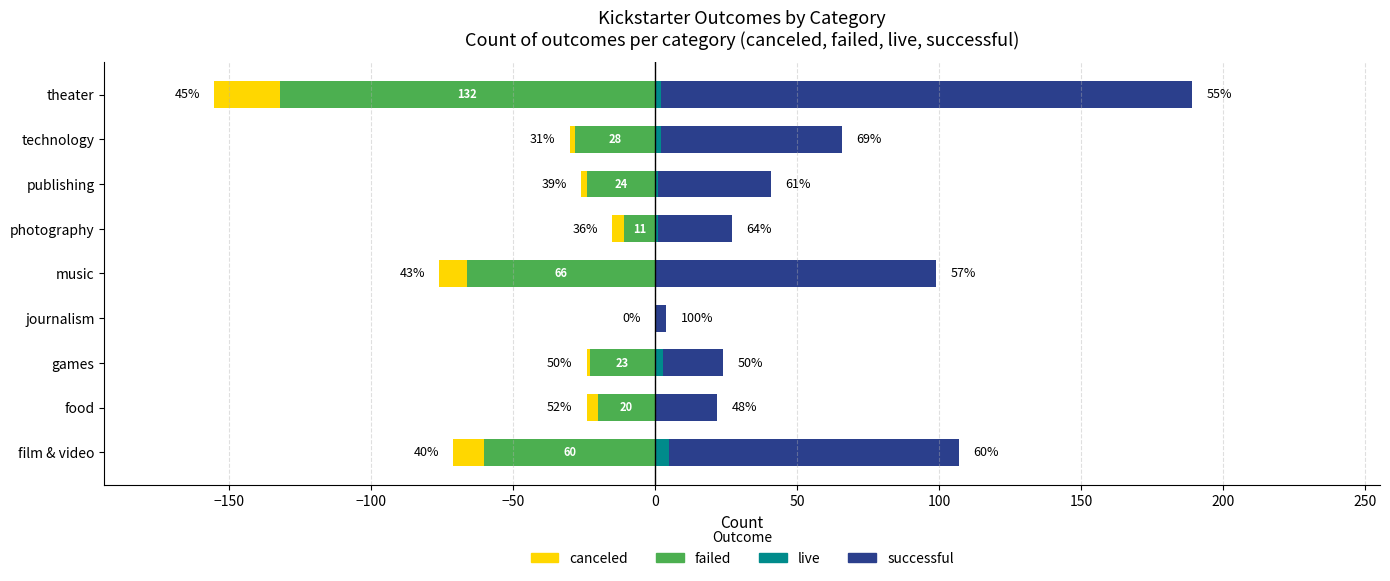

How many groups of bars are there?

9